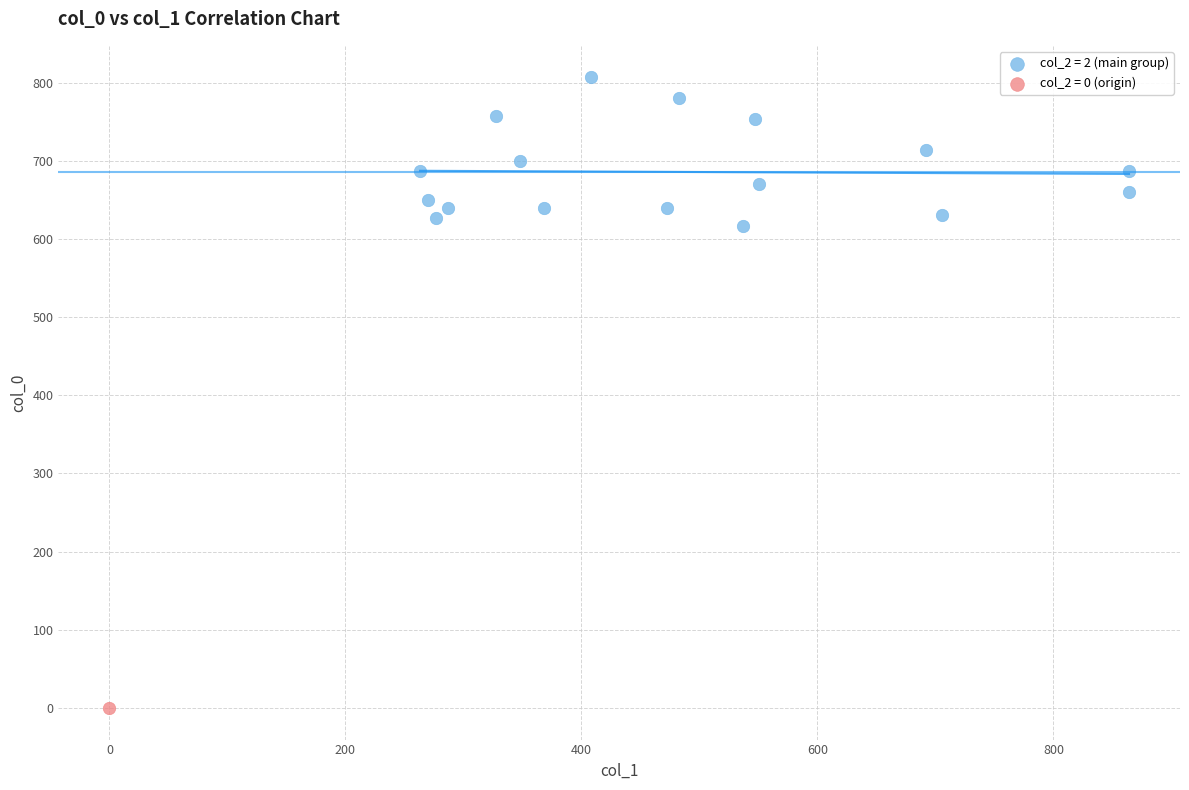

What are all the series names shown in the legend?

col_2 = 2 (main group), col_2 = 0 (origin)